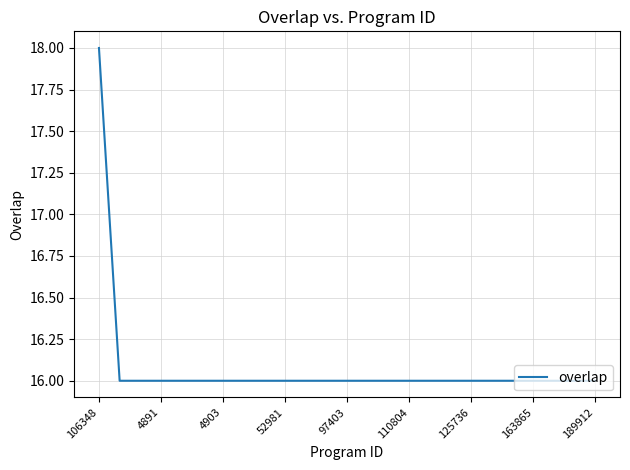

What is the greatest value displayed?

18